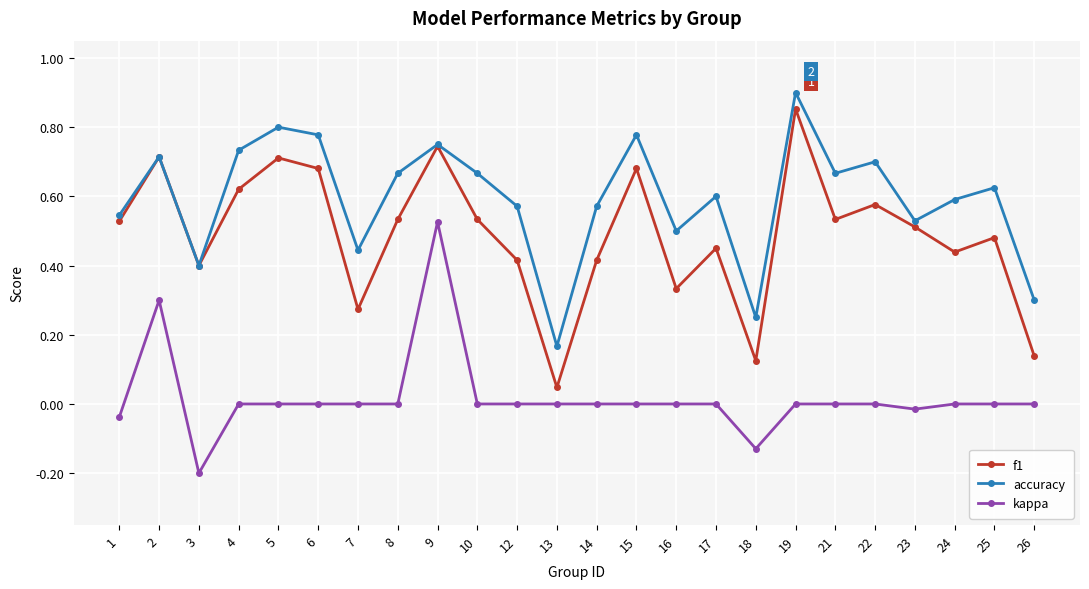

List the series in order of their overall mean, lowest first.

kappa, f1, accuracy